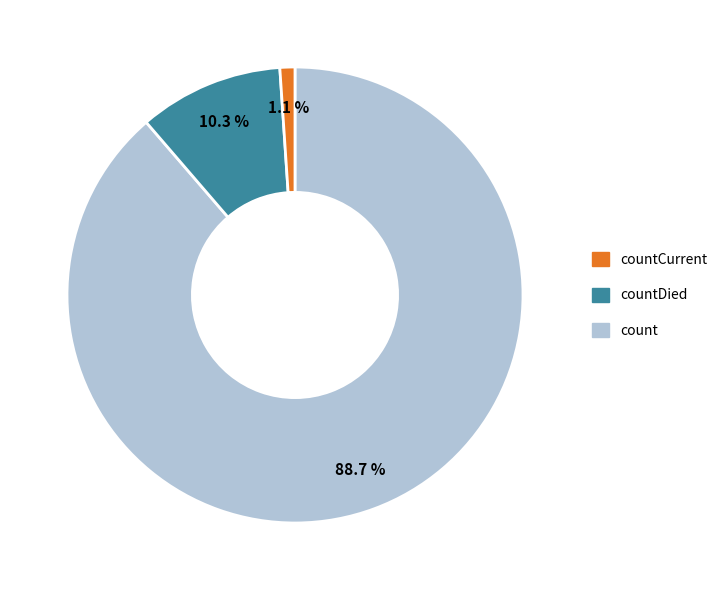

Is there any slice that represents more than half of the pie?

Yes